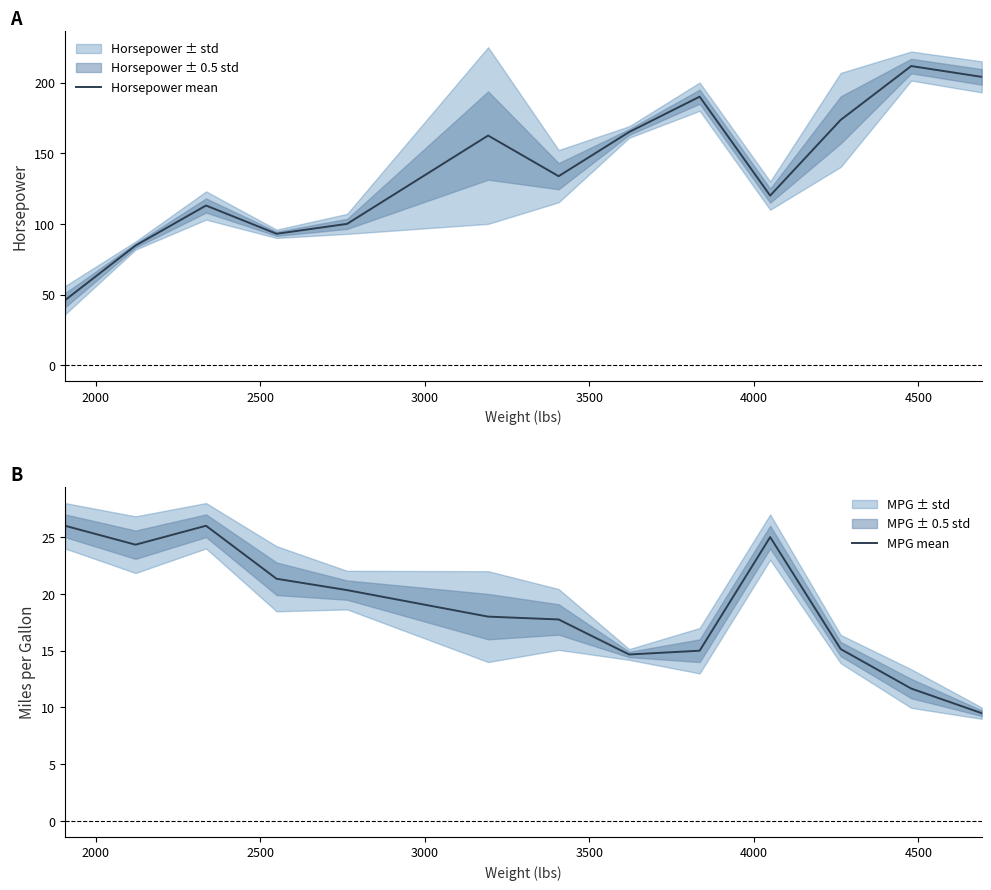

How many data points does each series have?

13